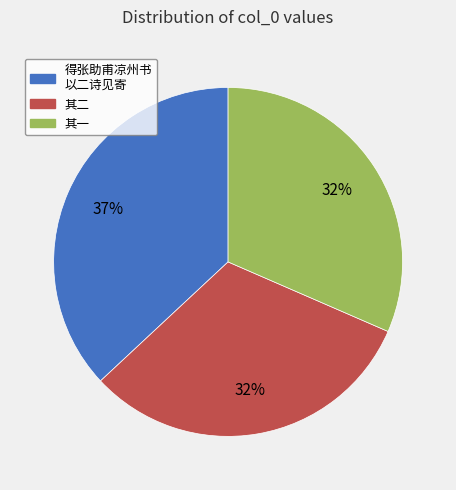

How many segments does this pie chart have?

3